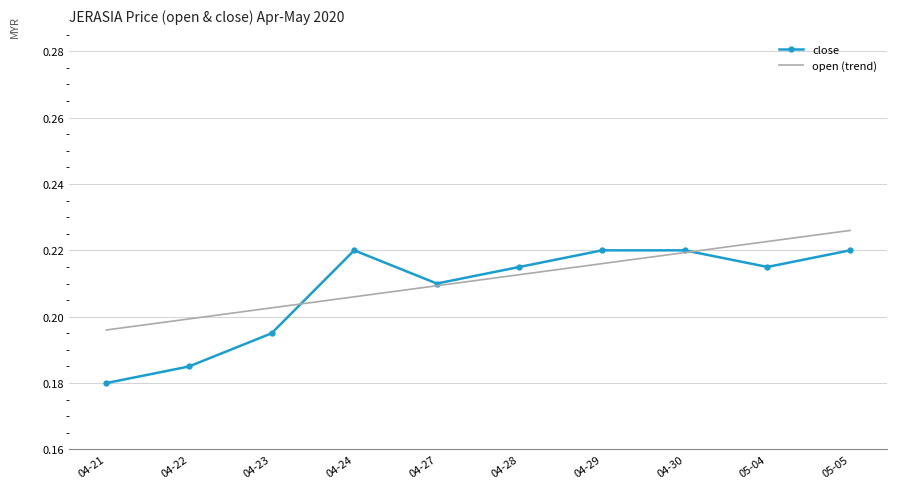

The open (trend) series shows 0.2 at 04-29. True or false?

True